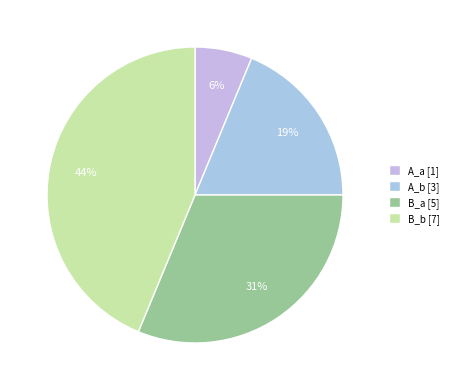

Rank the categories by value from lowest to highest.

A_a, A_b, B_a, B_b